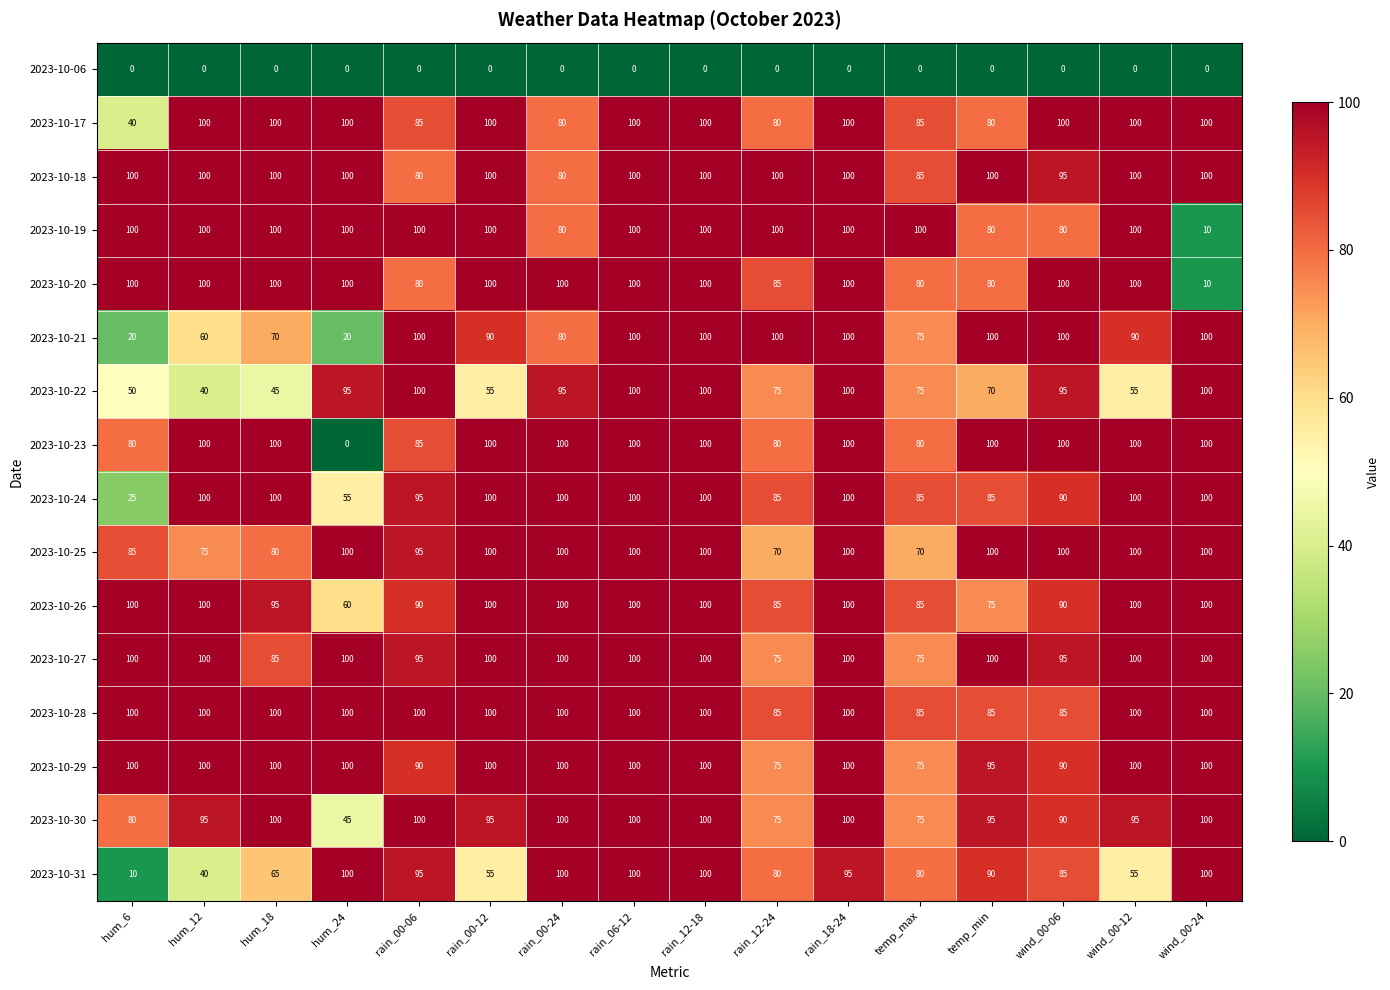

What is the average value of the 2023-10-21 series?

82